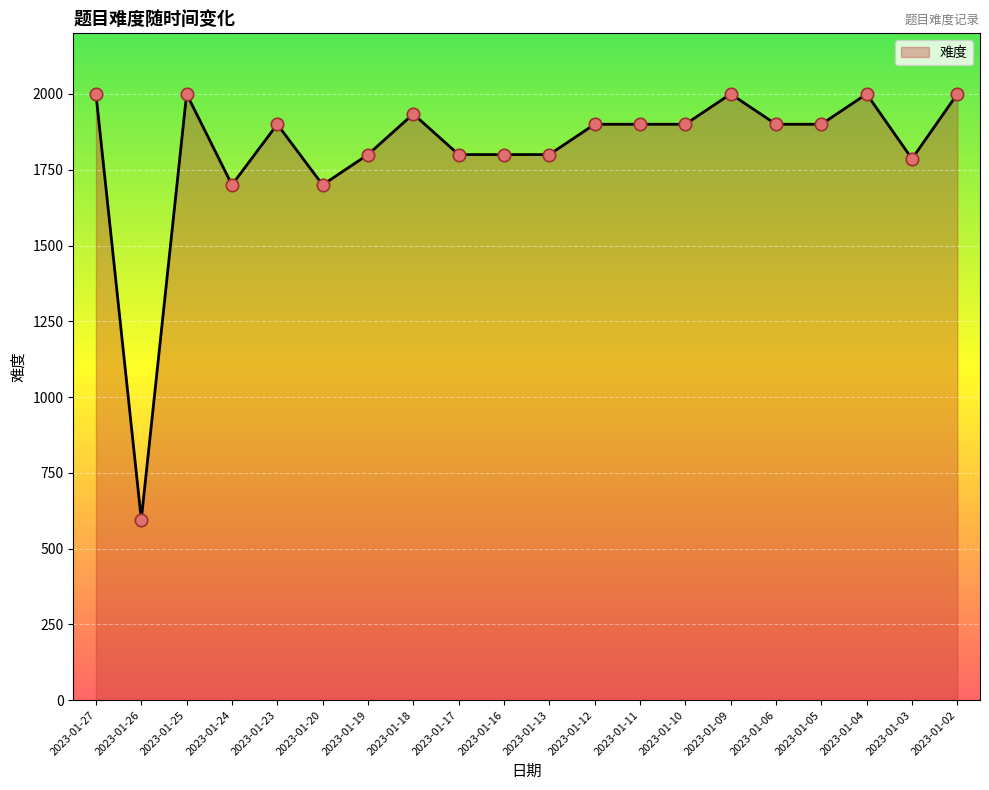

What is the change in value from 2023-01-25 to 2023-01-16?

-200